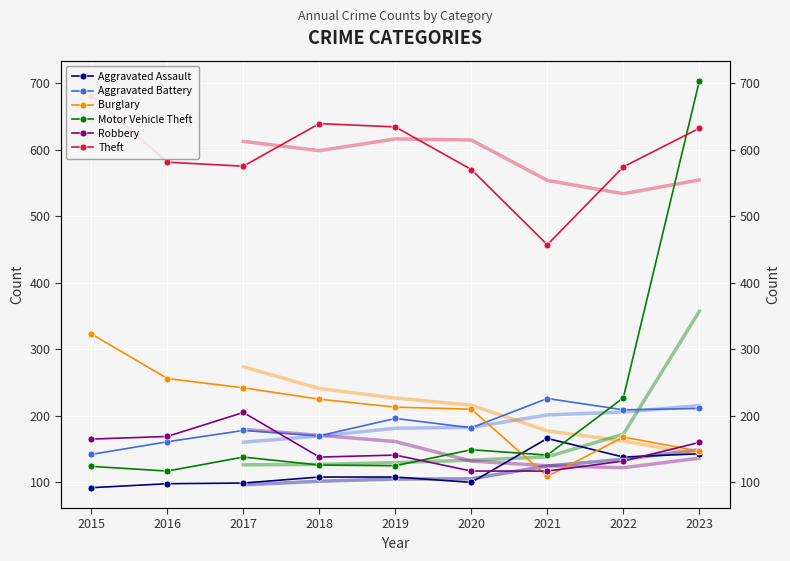

What is the value of the Burglary point at the 2nd from the left?

256